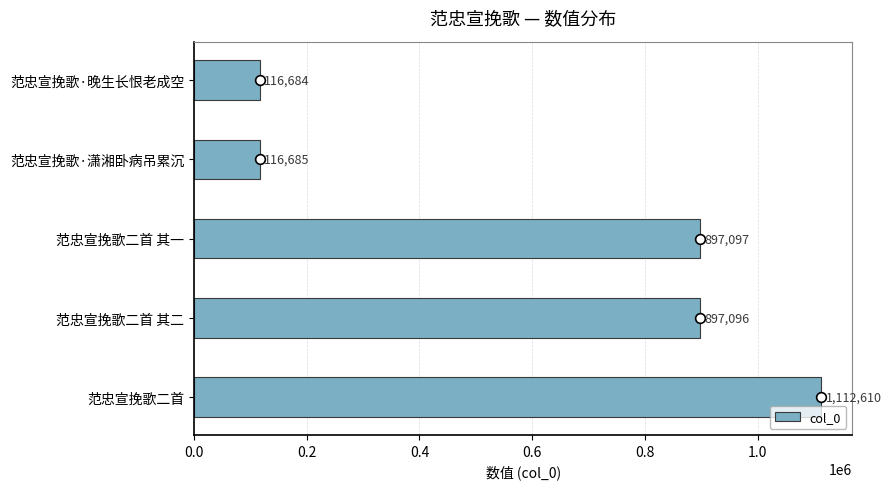

Between 范忠宣挽歌二首 其一 and 范忠宣挽歌二首 其二, which is larger?

范忠宣挽歌二首 其一